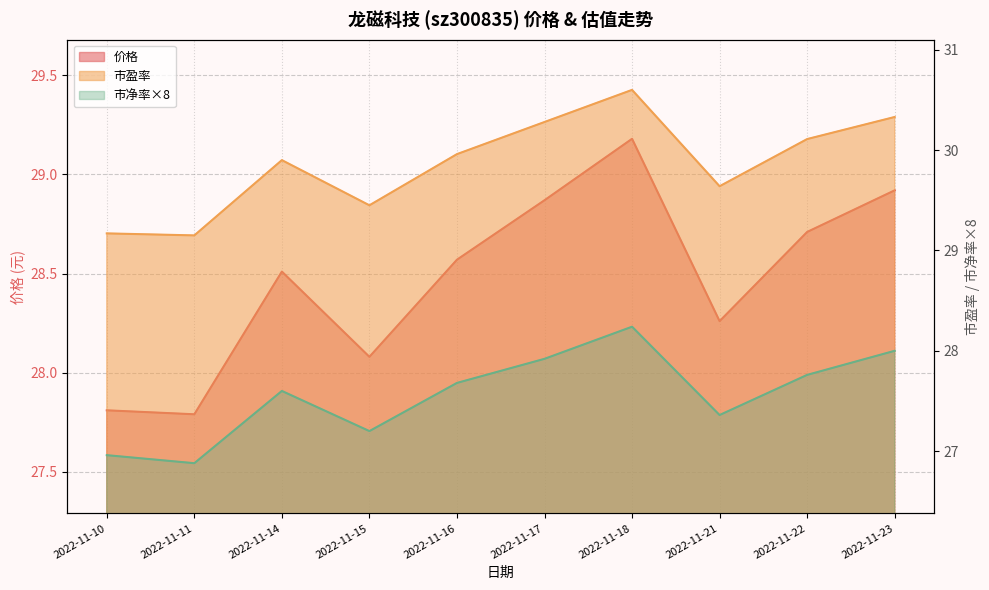

Which series changed the most between 2022-11-11 and 2022-11-16?

市盈率